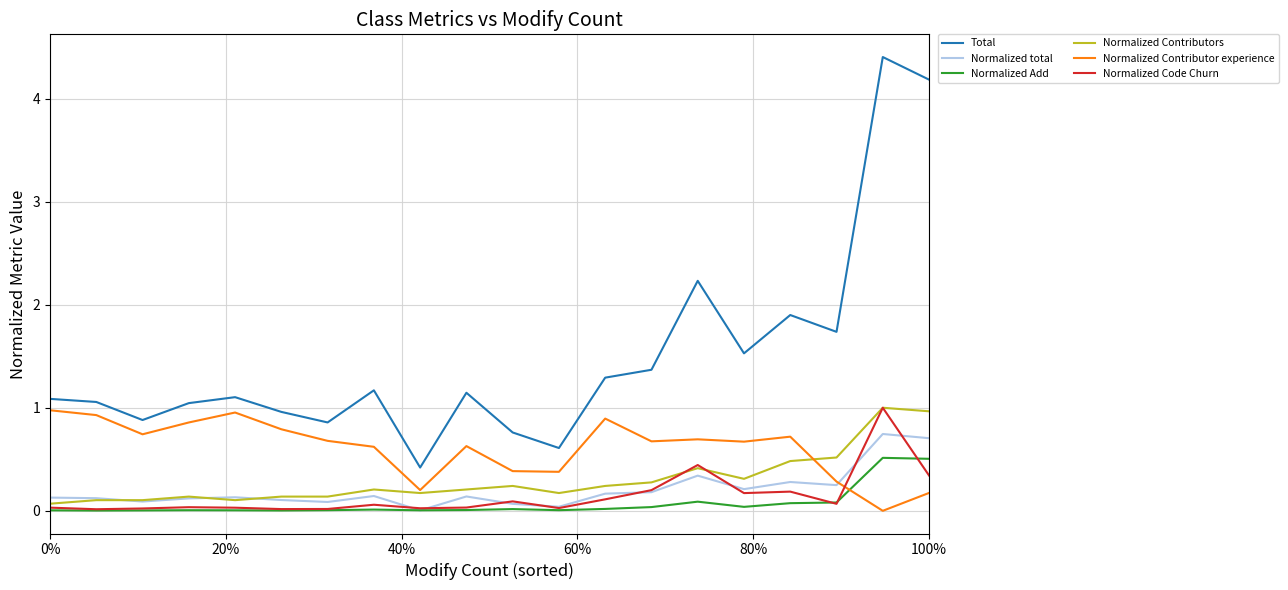

What is the maximum value for Normalized Contributors?

1.0